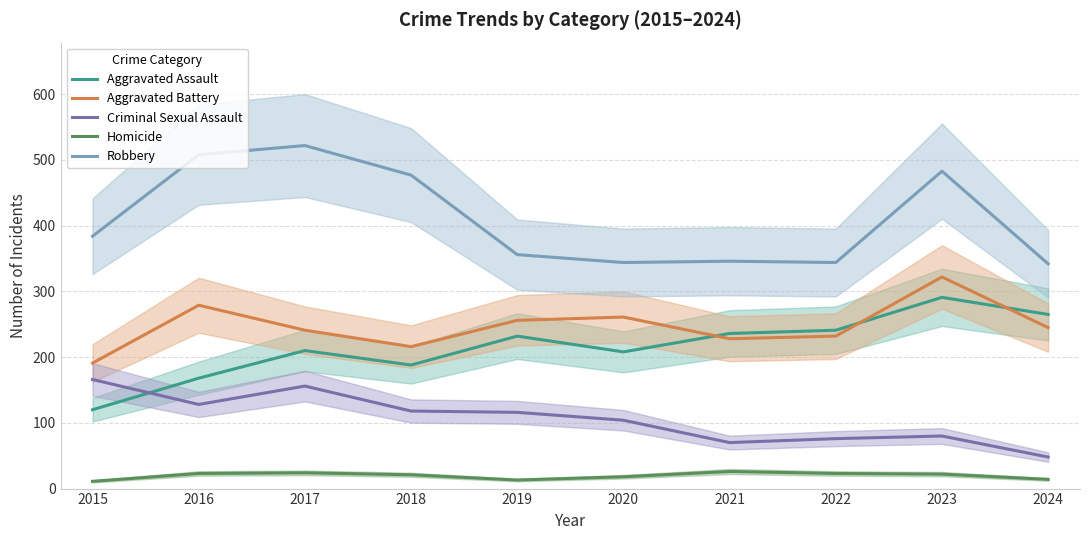

True or false: Aggravated Assault and Homicide intersect in this chart.

False